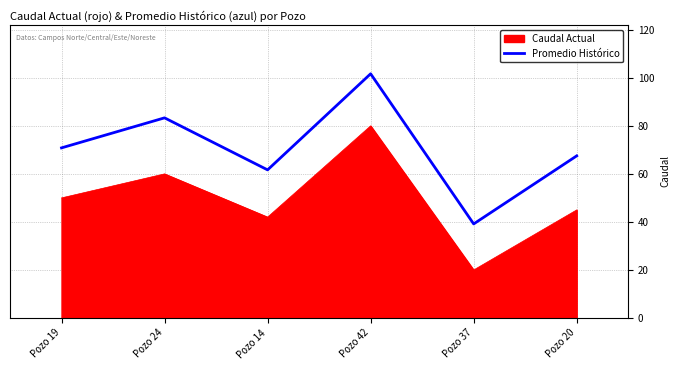

What is the difference between the Promedio Histórico values at Pozo 20 and Pozo 37?

28.3